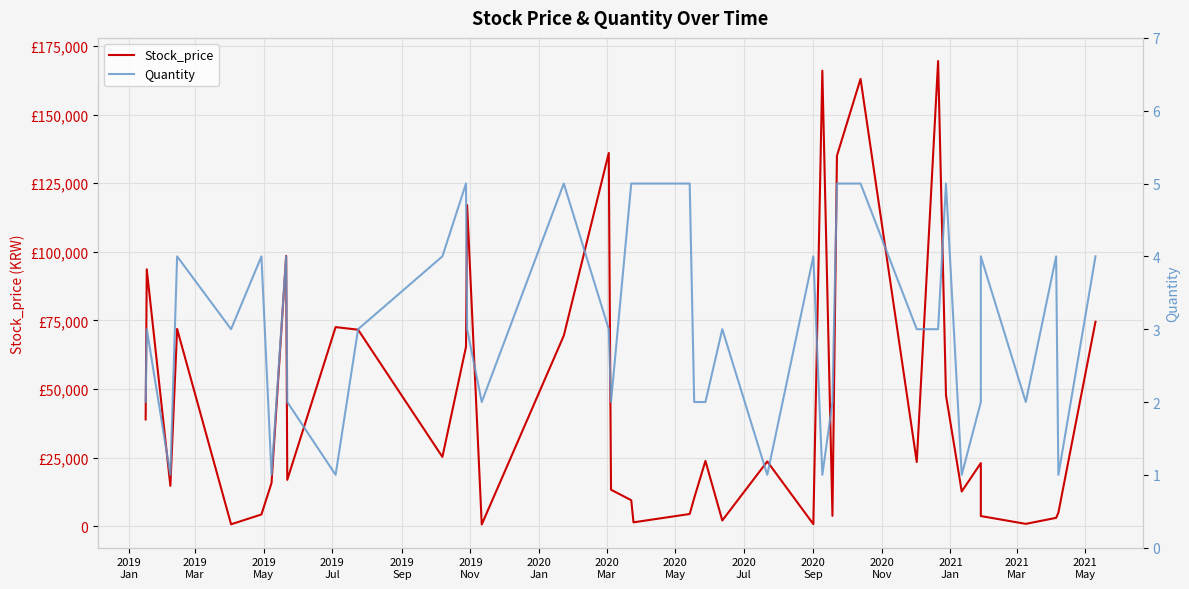

At which label does Quantity reach its peak?

2021
Jan